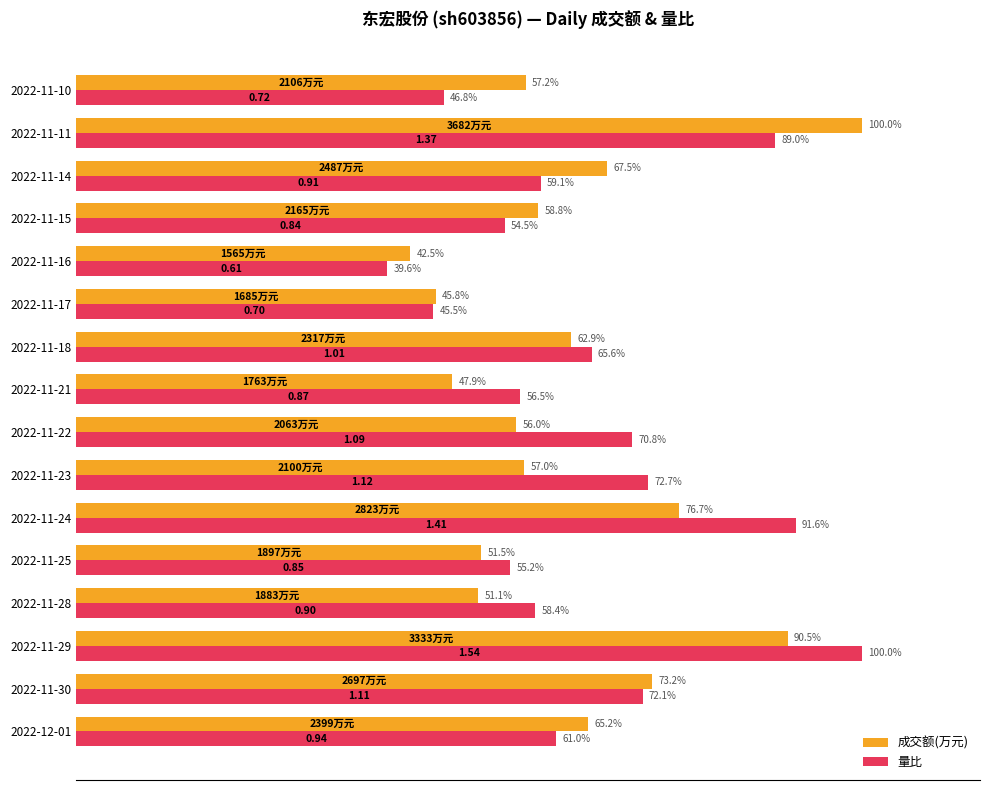

List the series in order of their overall mean, highest first.

量比, 成交额(万元)